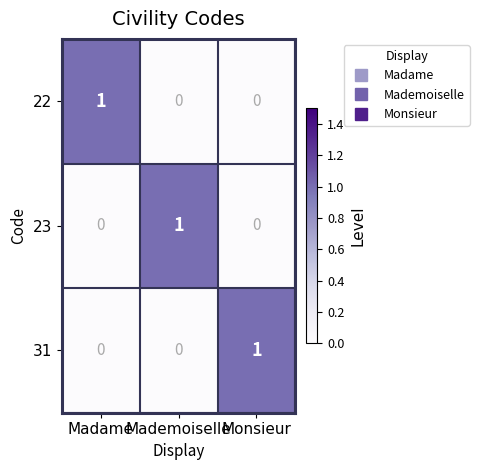

Count the 31 values in the range 0 to 1.

3